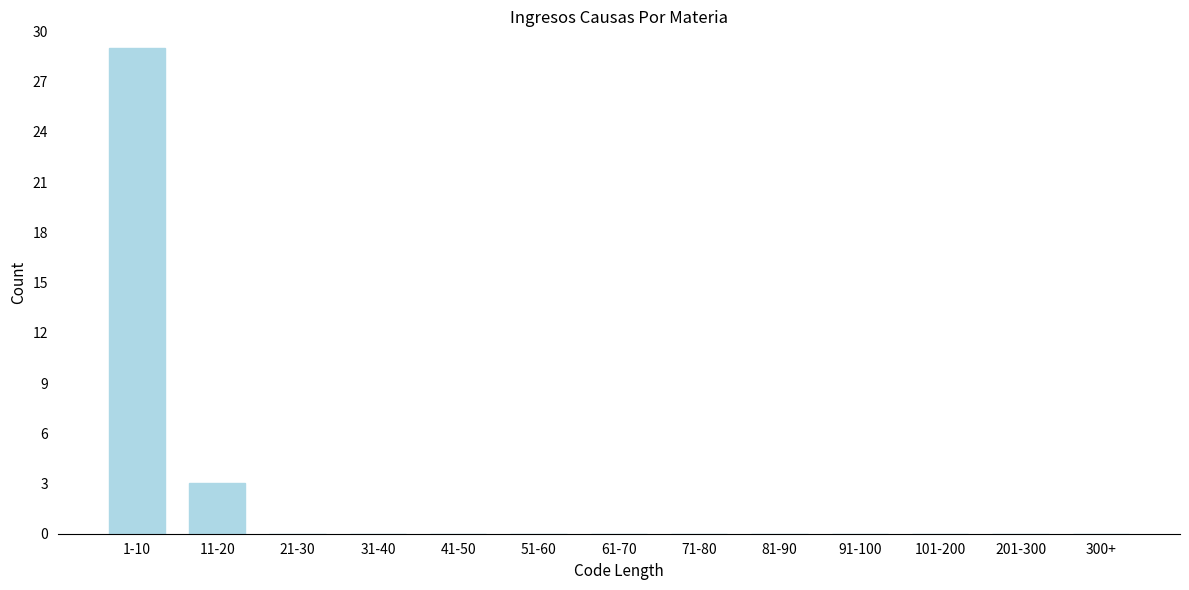

Reading right to left, extract all data points from this chart.

300+=0	201-300=0	101-200=0	91-100=0	81-90=0	71-80=0	61-70=0	51-60=0	41-50=0	31-40=0	21-30=0	11-20=3	1-10=29